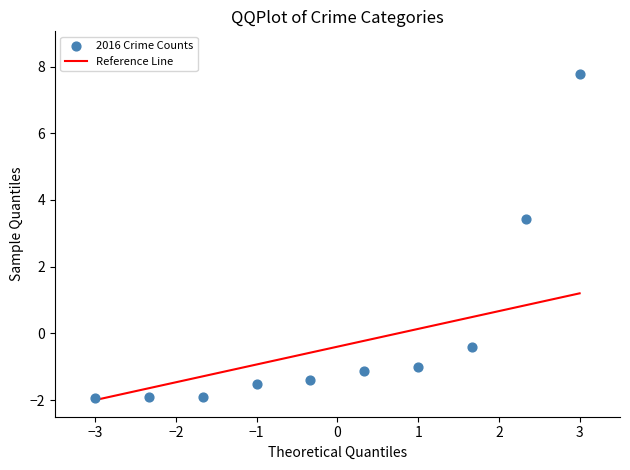

What is the range of Y values (max minus min)?

9.7